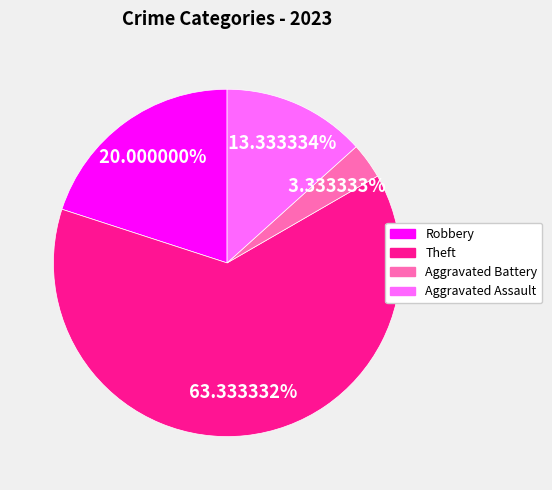

Is there a majority slice in this chart?

Yes